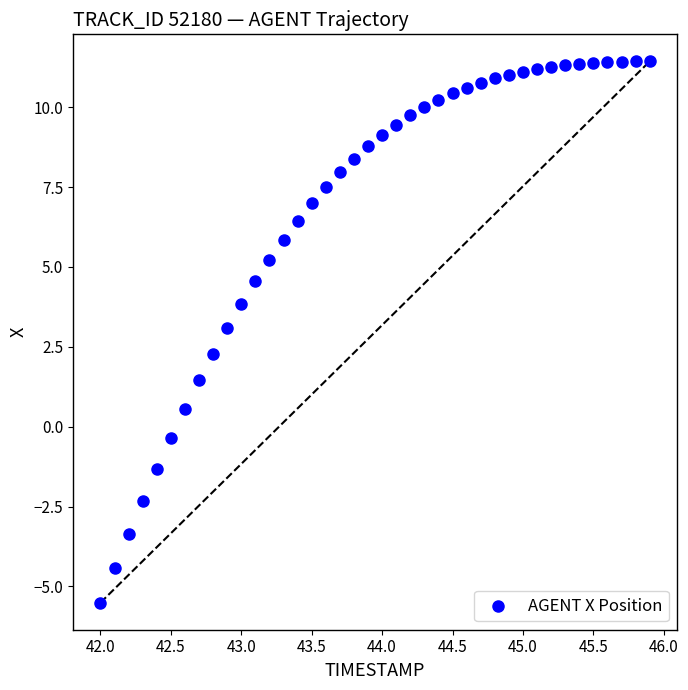

What Y value in the scatter plot is closest to 2?

2.3